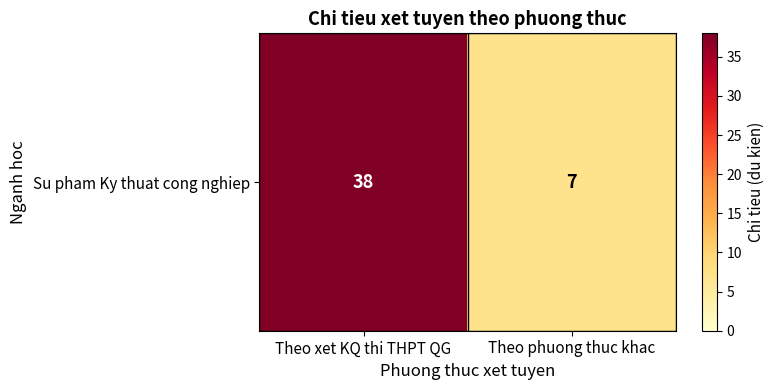

How many data points are less than 38?

1